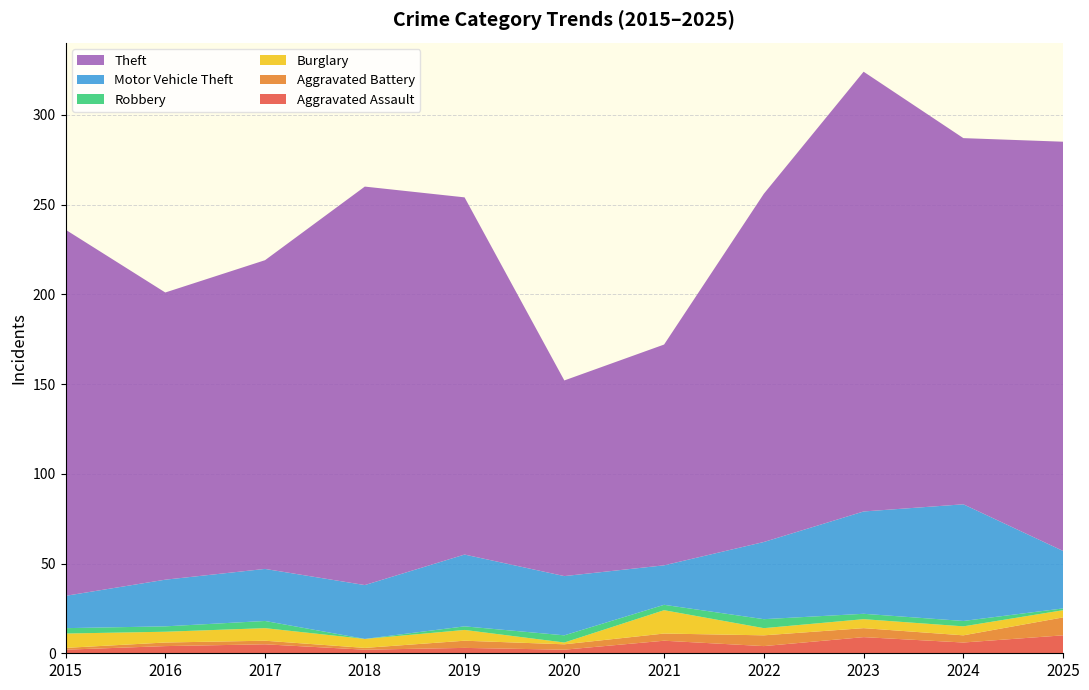

Reading left to right, transcribe all the data shown in this chart.

Aggravated Assault: 2	4	5	2	3	2	7	4	9	6	10
Aggravated Battery: 1	2	2	1	4	3	4	6	5	4	10
Burglary: 8	6	7	5	6	1	13	4	5	5	4
Robbery: 3	3	4	0	2	4	3	5	3	3	1
Motor Vehicle Theft: 18	26	29	30	40	33	22	43	57	65	32
Theft: 204	160	172	222	199	109	123	194	245	204	228